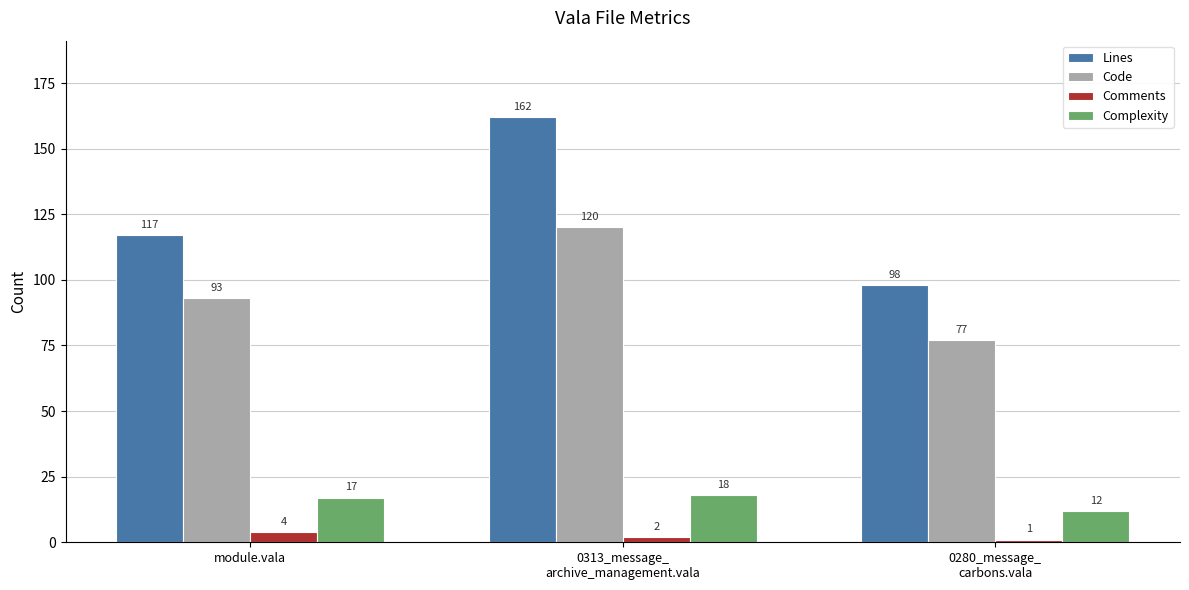

What is the sum of the Code values at module.vala and 0280_message_
carbons.vala?

170